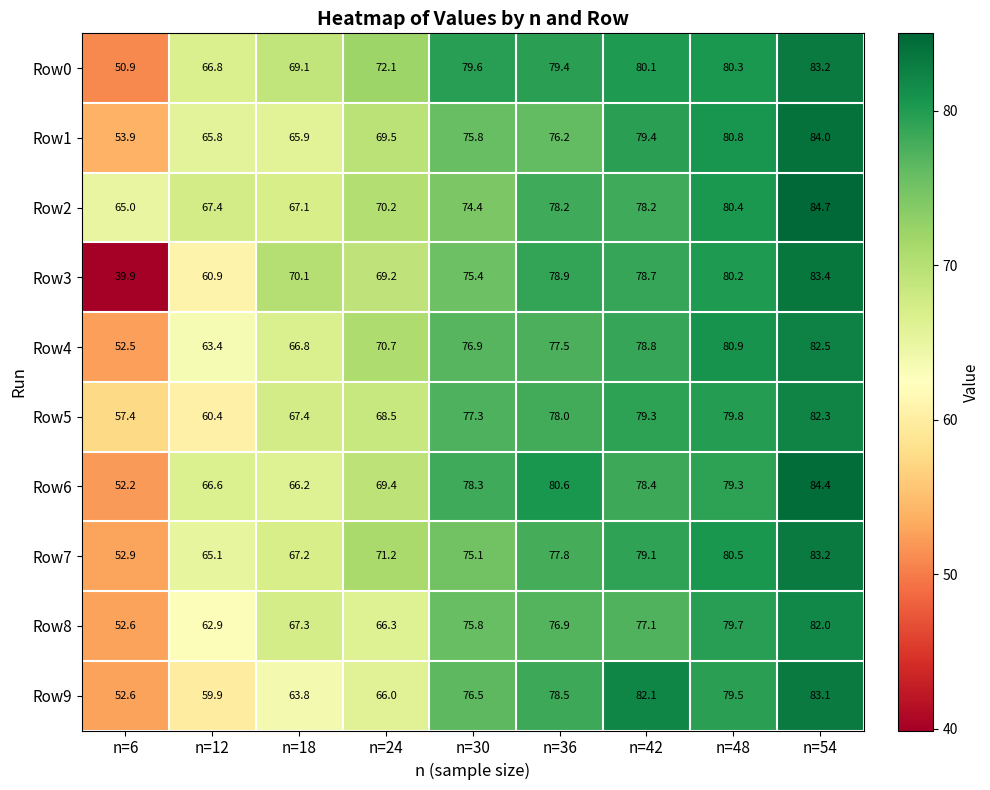

The Row3 series shows 39.9 at n=6. True or false?

True